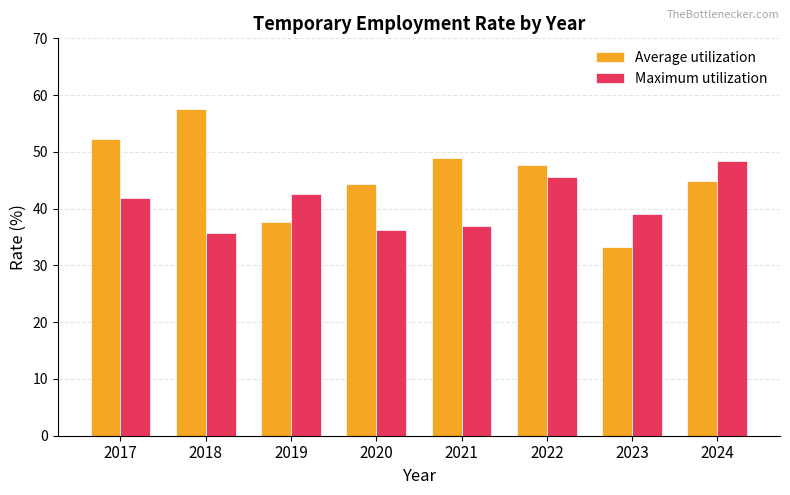

What is the approximate value of Maximum utilization at 2019?

42.6